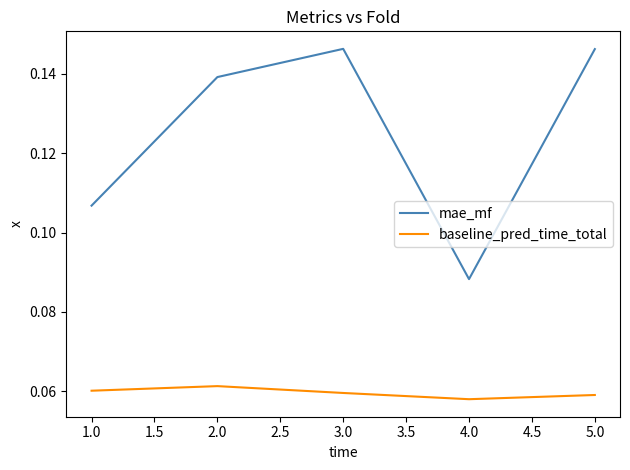

True or false: mae_mf and baseline_pred_time_total intersect in this chart.

False